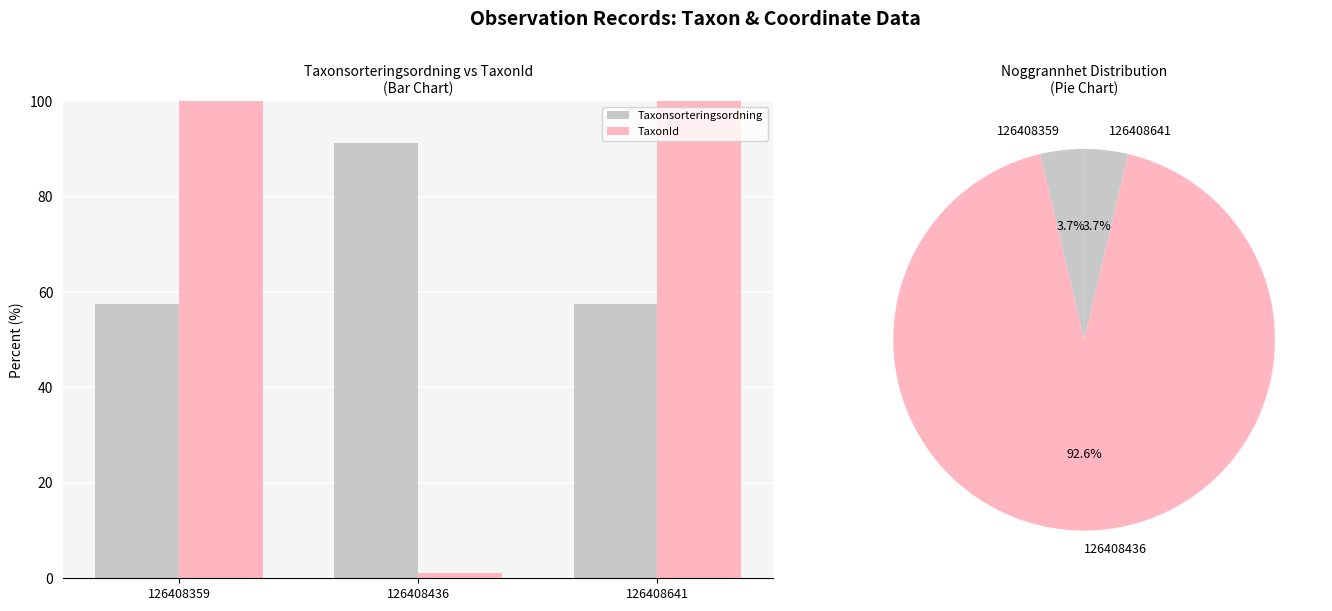

Reading left to right, what are all the values shown in this chart?

Taxonsorteringsordning: 126408359=57.6	126408436=91.1	126408641=57.6
TaxonId: 126408359=100.0	126408436=1.2	126408641=100.0